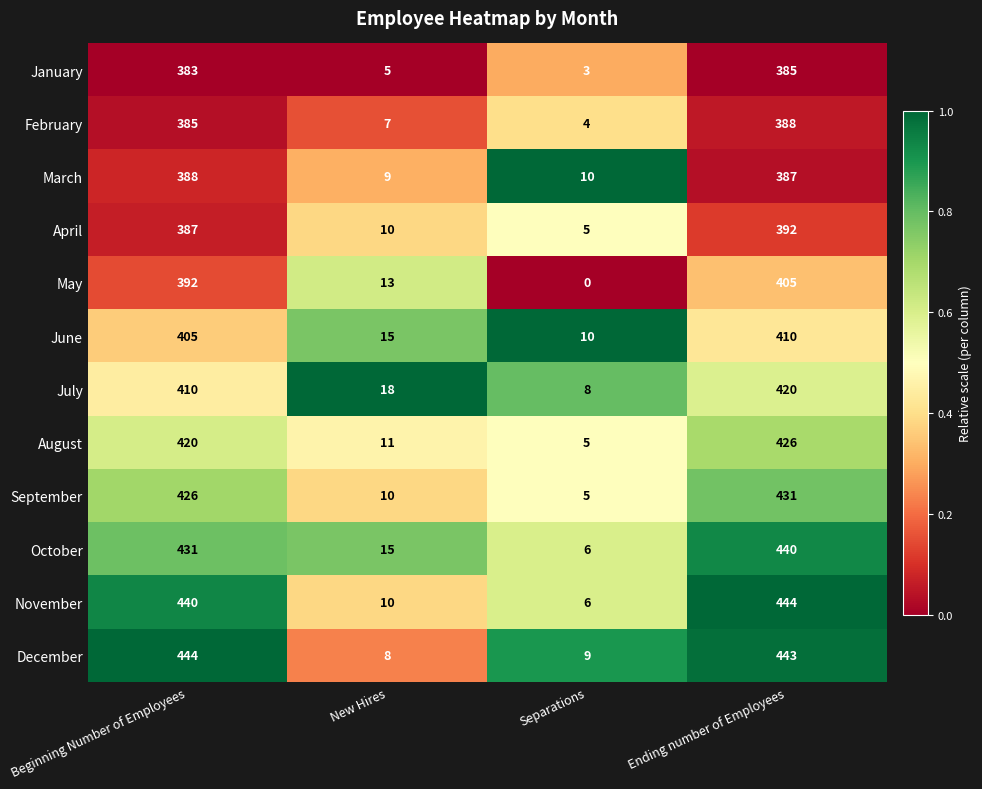

What is the greatest value displayed?

444